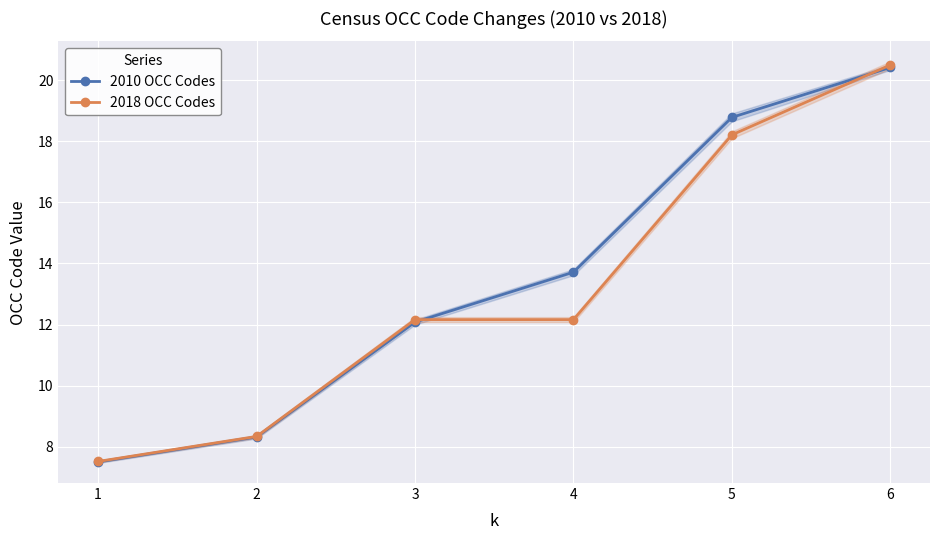

Which series changed the most between 4 and 6?

2018 OCC Codes